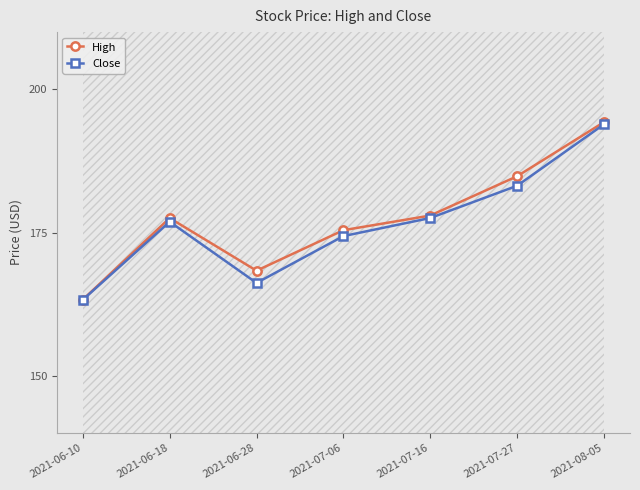

What is the average value of the High series?

177.4